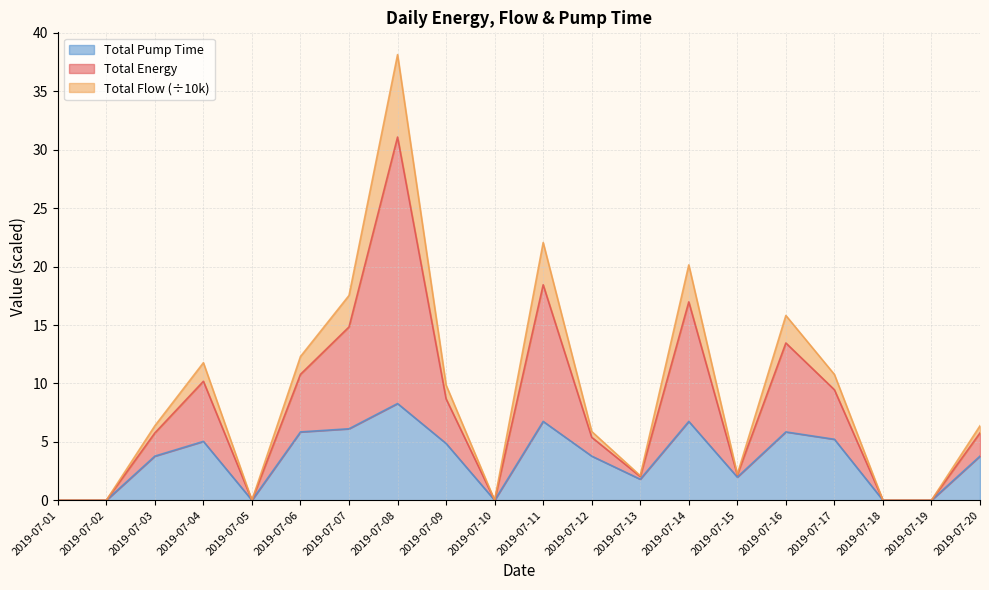

True or false: Total Pump Time and Total Flow intersect in this chart.

False